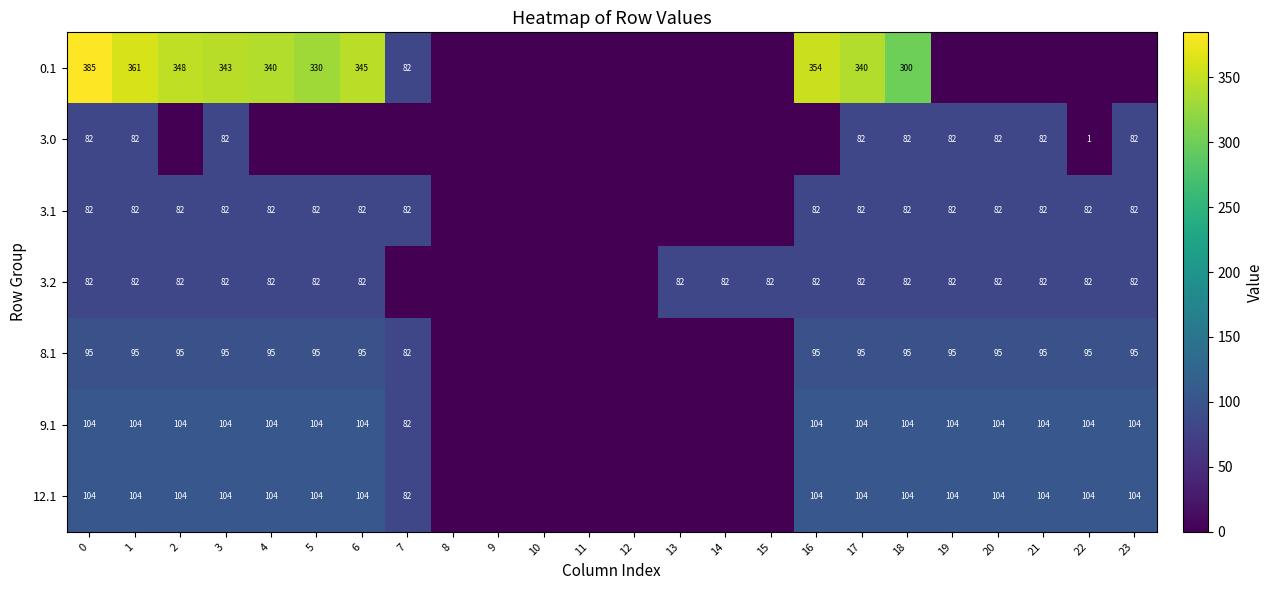

How many distinct data groups are displayed?

7